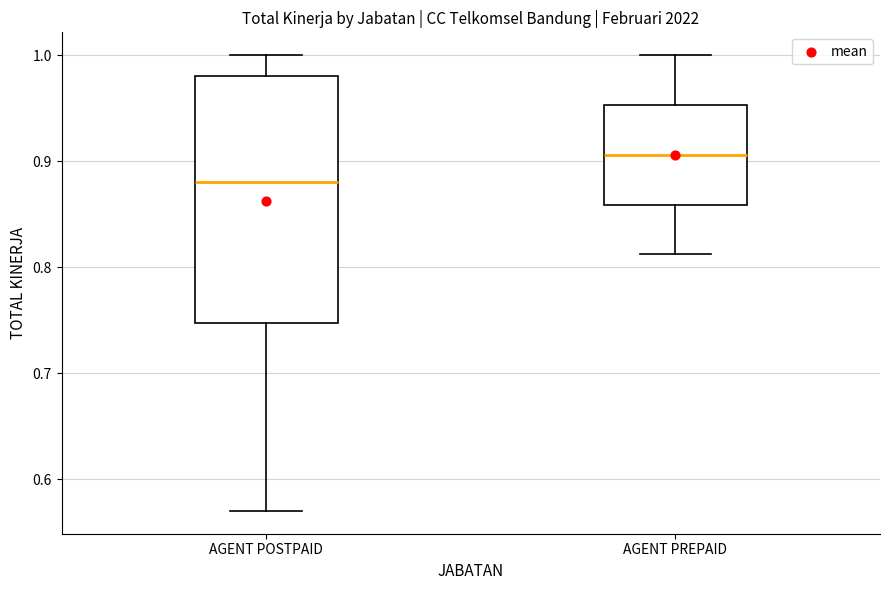

Which box is the tallest, from its lower edge to its upper edge?

AGENT POSTPAID